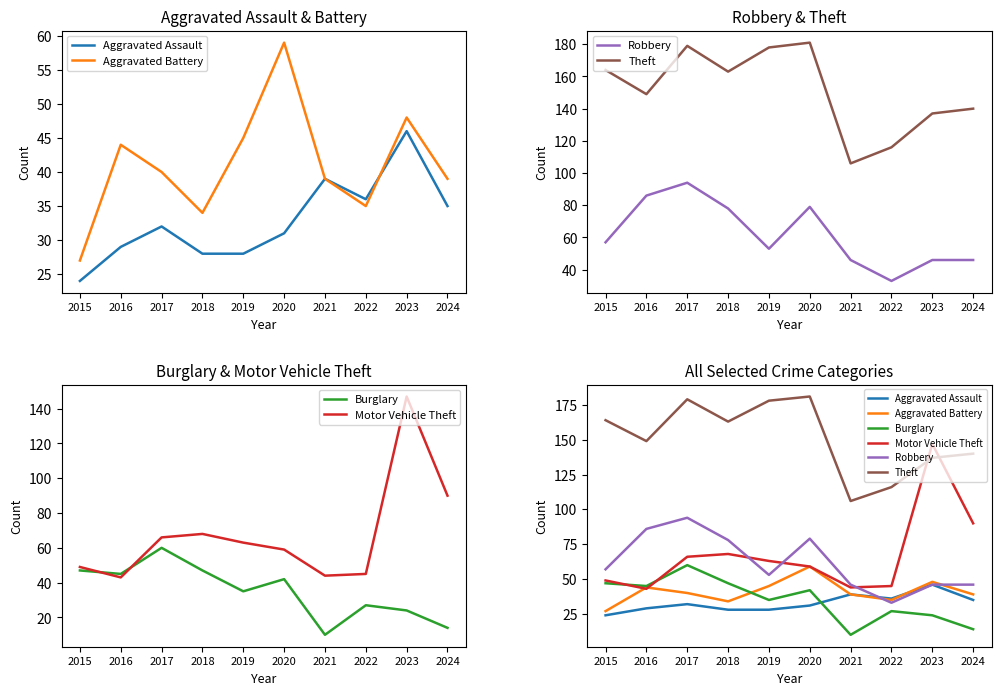

At 2023, list the series in order from largest to smallest.

Motor Vehicle Theft, Theft, Aggravated Battery, Aggravated Assault, Robbery, Burglary